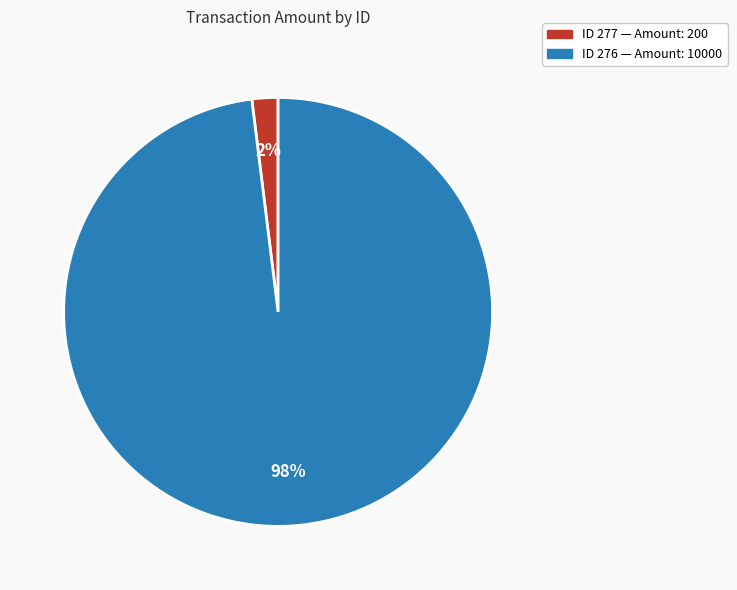

Does any single category account for the majority?

Yes